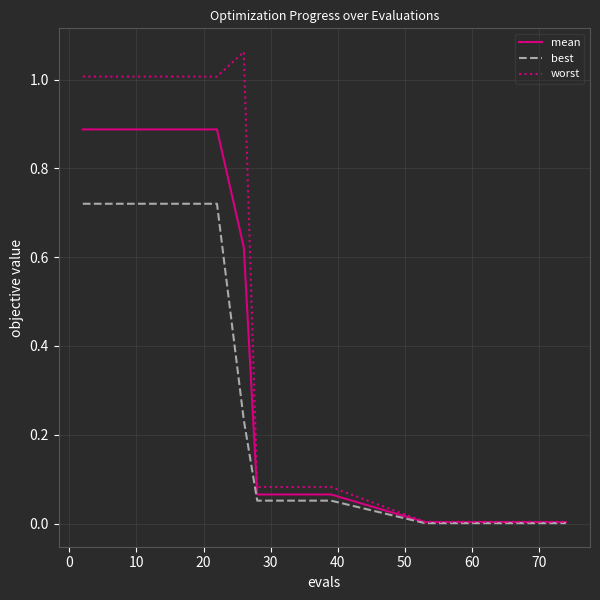

Which series has the widest spread of values?

worst